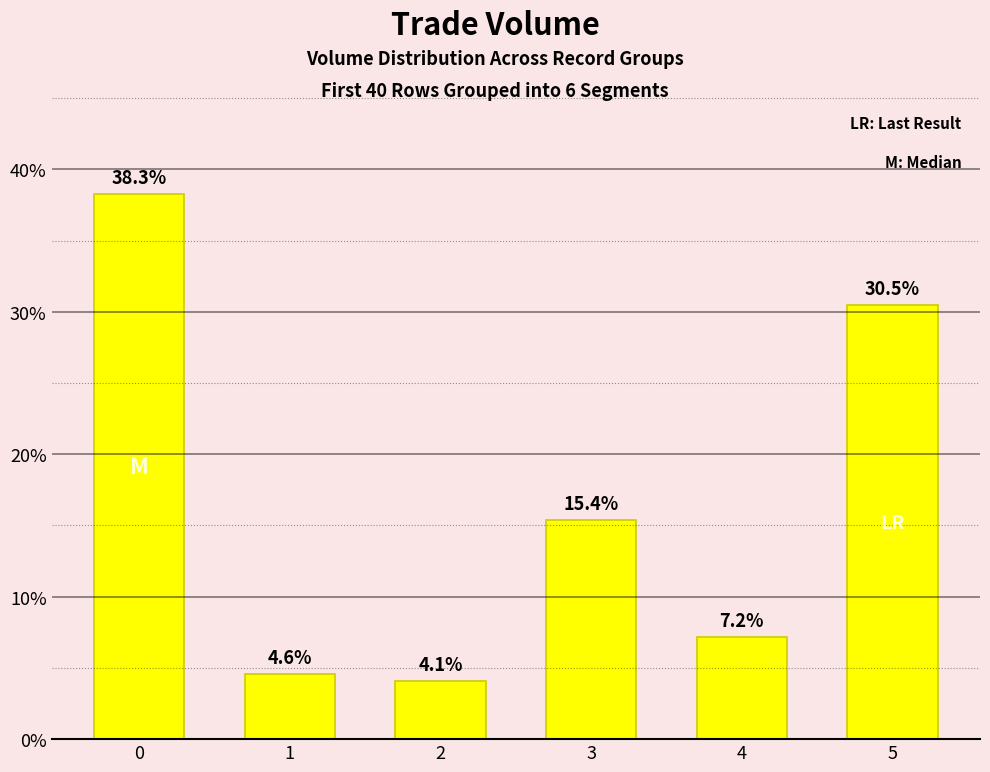

Count the number of values greater than 15.

3